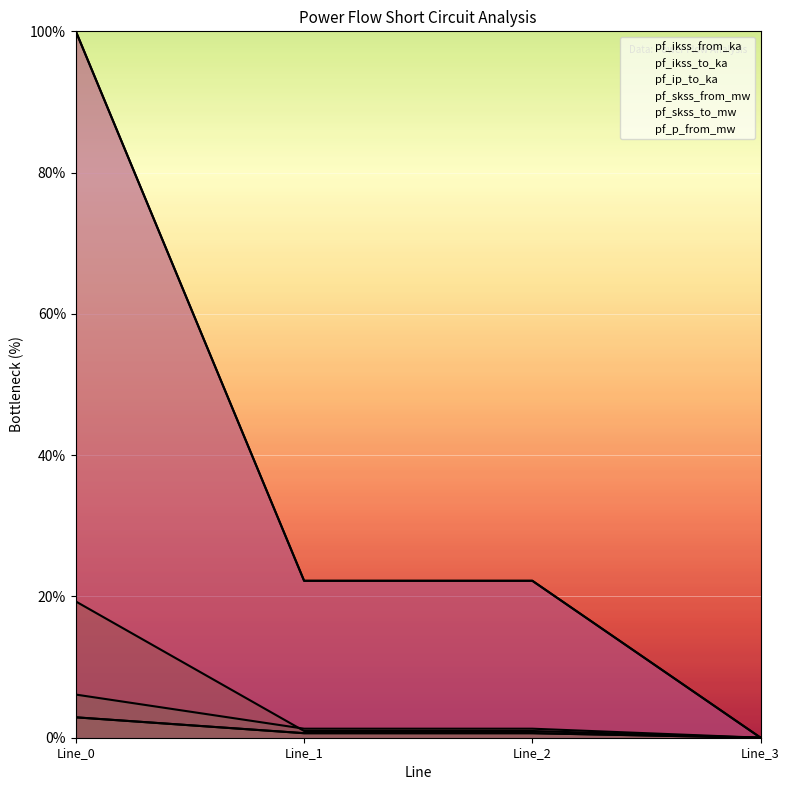

At which category is the sum across all series the highest?

Line_0